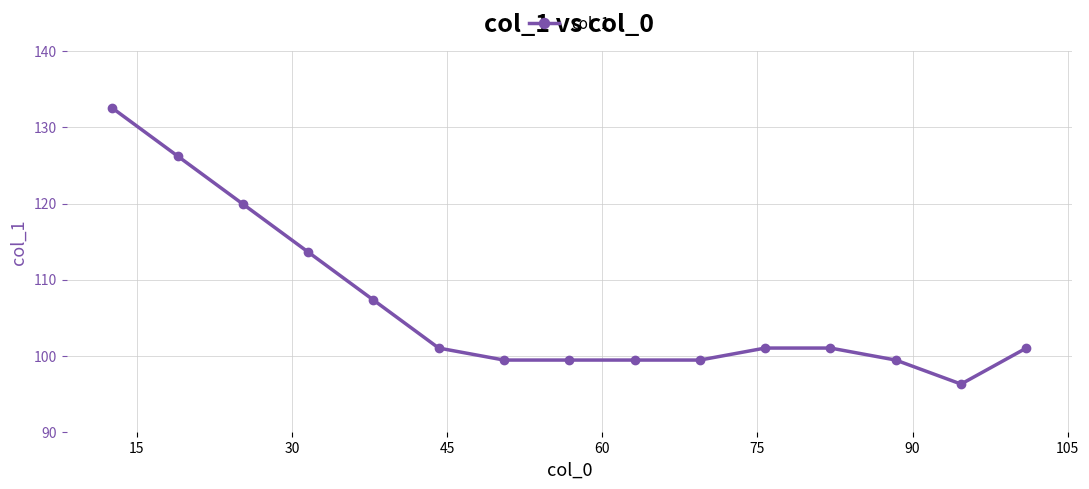

How many distinct data groups are displayed?

1